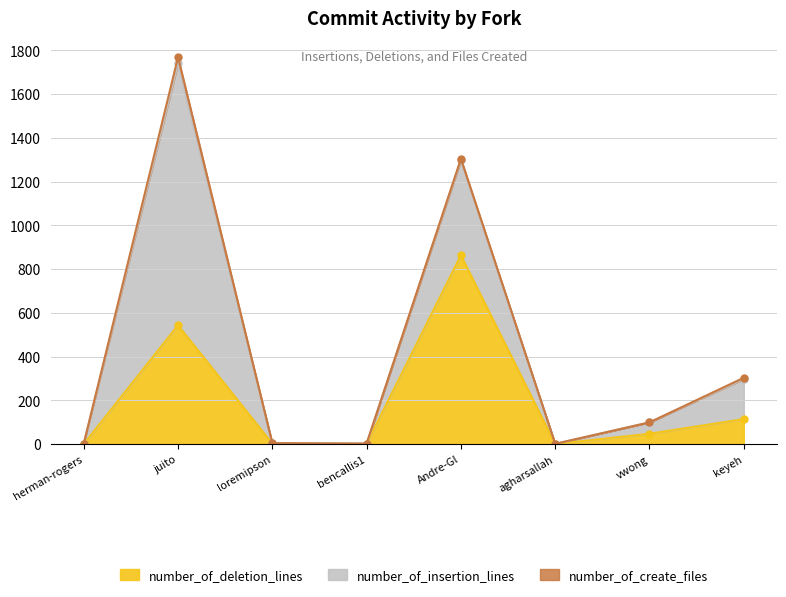

What position from the left is loremipson?

3